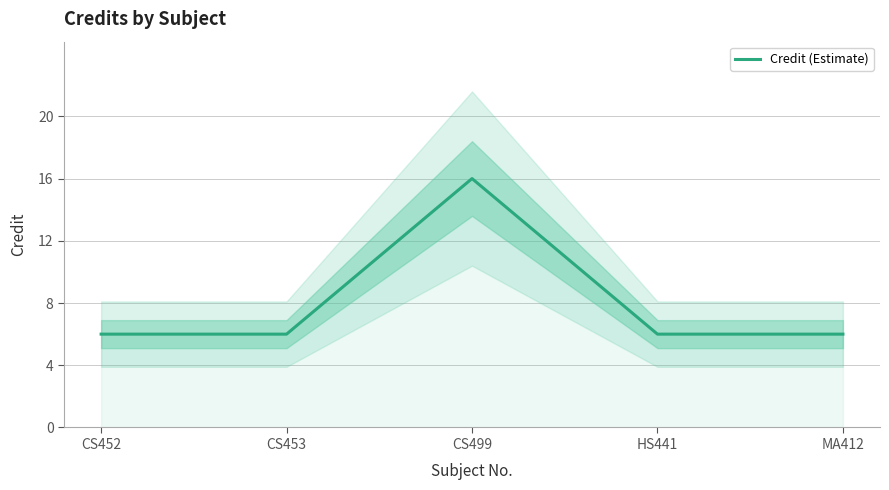

What is the label of the 1st point from the right?

MA412